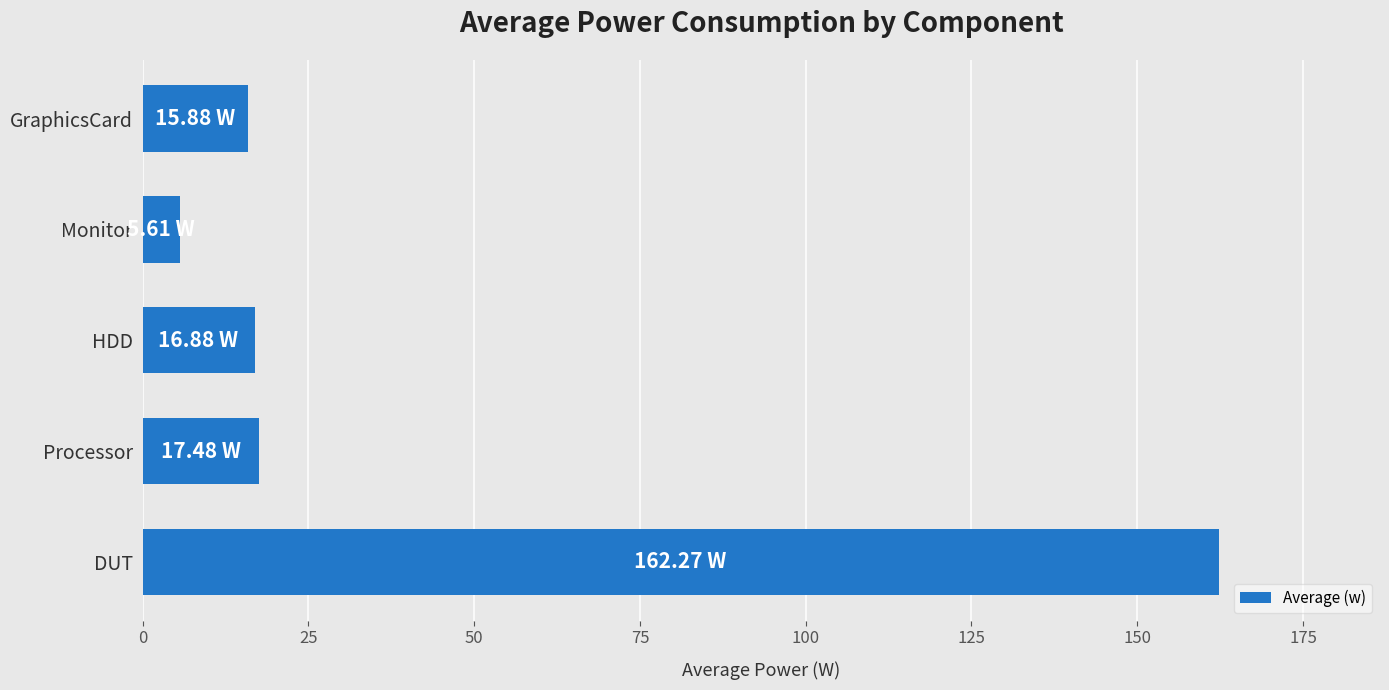

Count the number of categories in the chart.

5